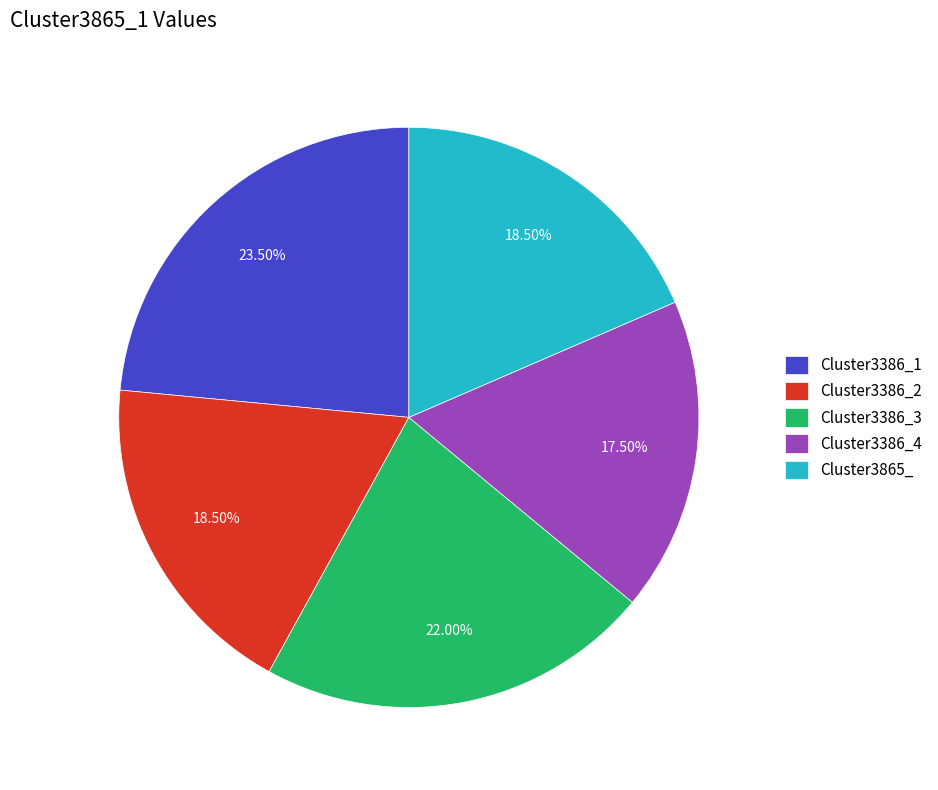

How many slices are in this pie chart?

5